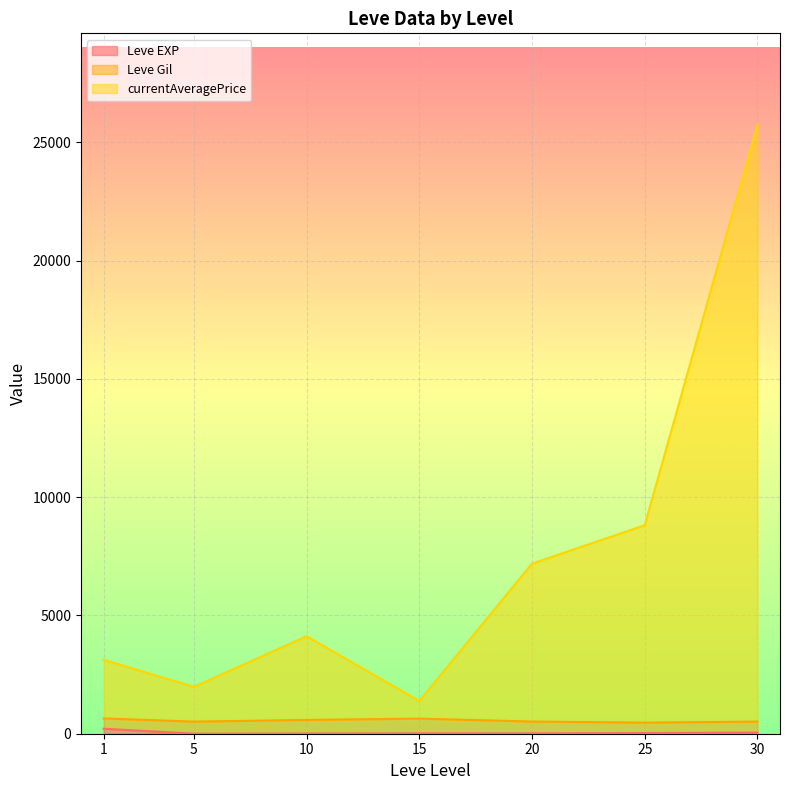

At which category is the sum across all series the highest?

30